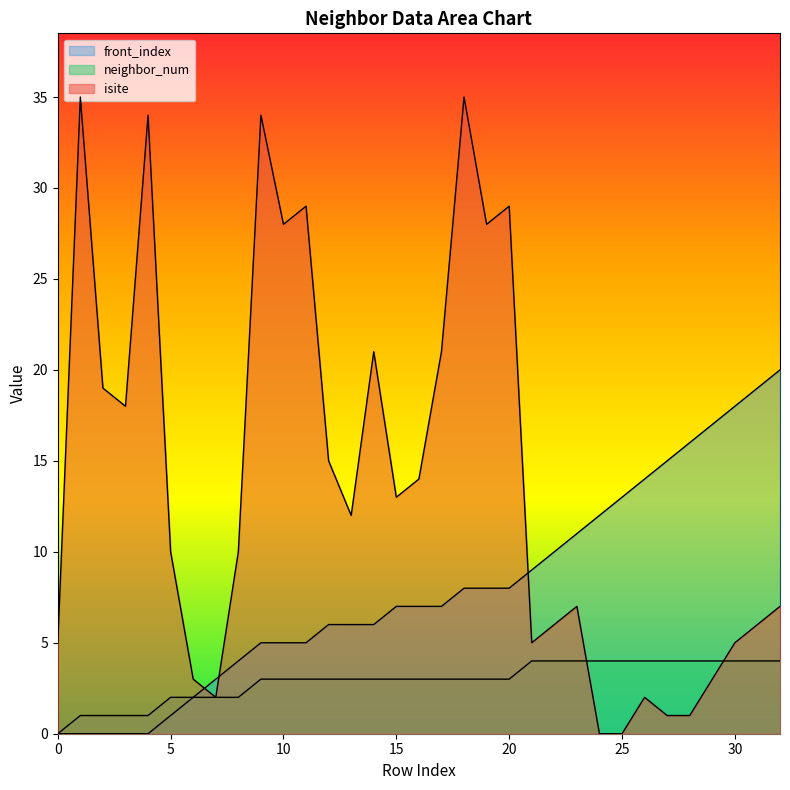

True or false: front_index and neighbor_num intersect in this chart.

False